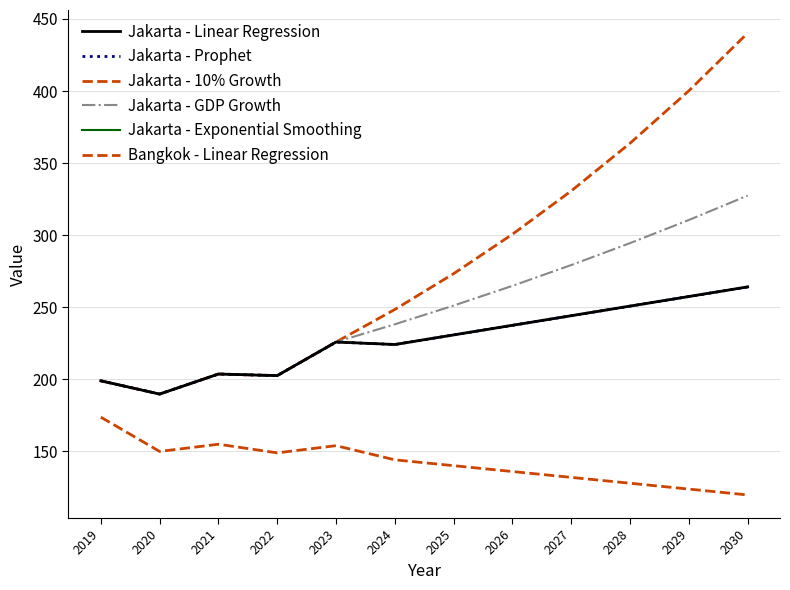

At 2023, list the series in order from largest to smallest.

Jakarta - Linear Regression, Jakarta - Prophet, Jakarta - 10% Growth, Jakarta - GDP Growth, Jakarta - Exponential Smoothing, Bangkok - Linear Regression